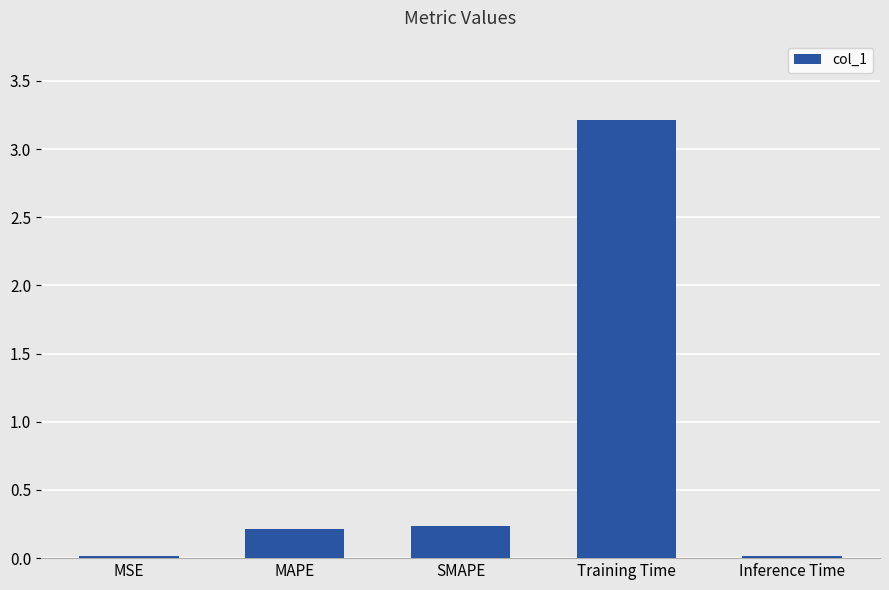

Which has a higher value, Inference Time or SMAPE?

SMAPE